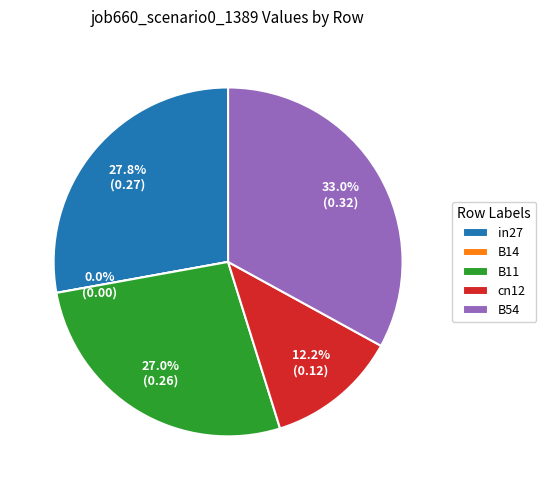

Does B11 account for over 50% of the chart?

No